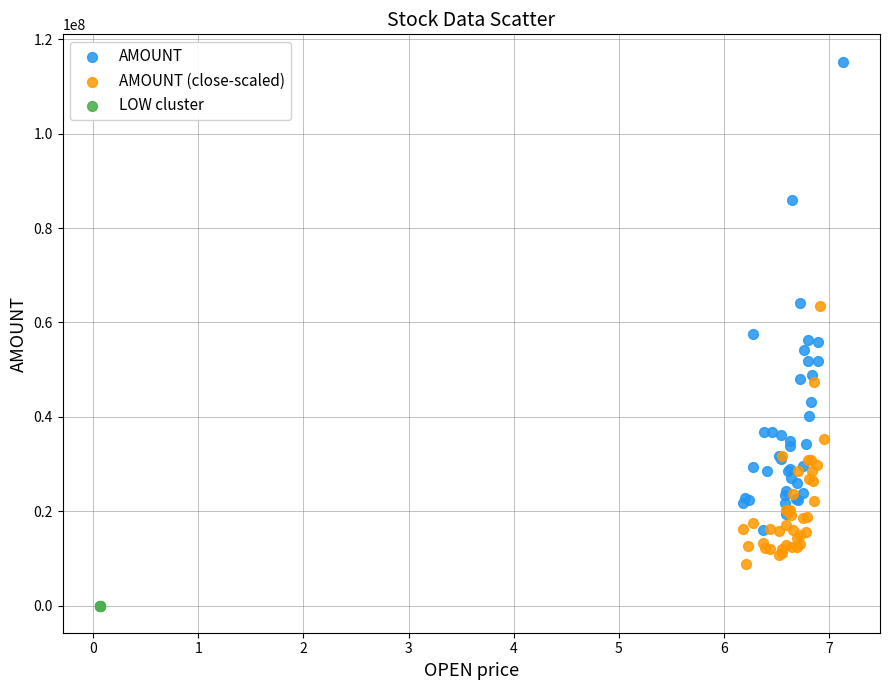

Which series contains the highest Y value?

AMOUNT